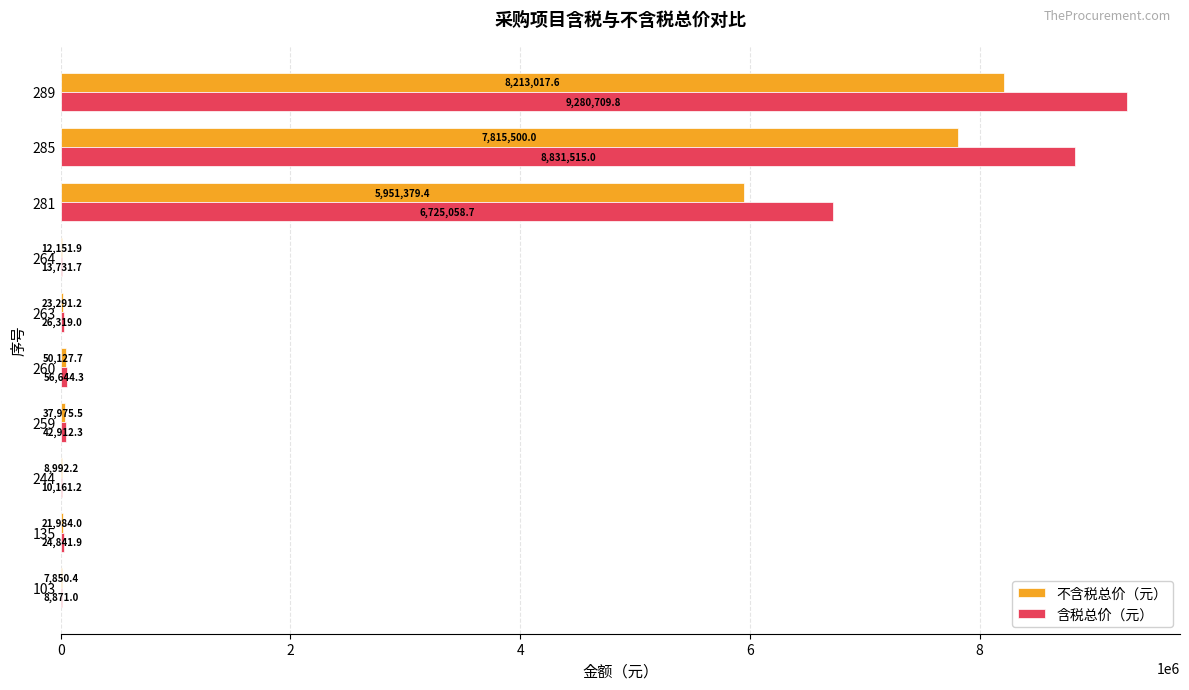

Which series changed the most between 260 and 285?

含税总价（元）